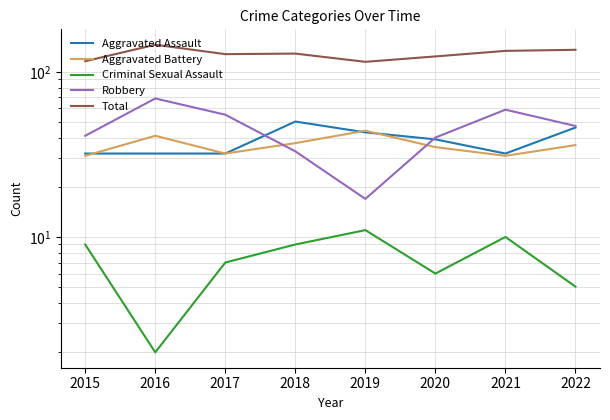

The value of Total at 2019 is 115. True or false?

True